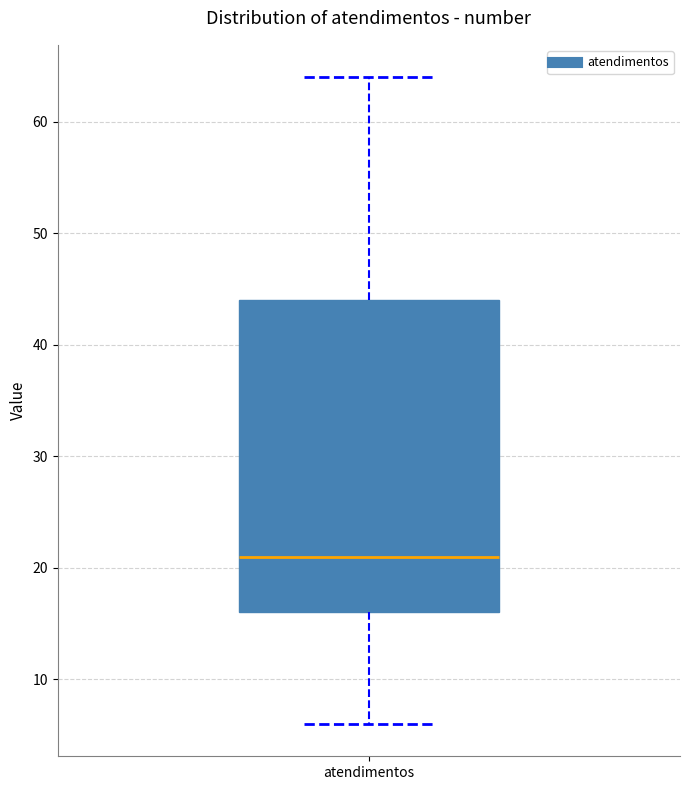

Read this box plot against the y-axis: the position of the median line, the range covered by the box, and the ends of both whiskers. The values are not printed on the chart, so give them approximately, as read against the axis.

median 21, box 16 to 44, whiskers 6 to 64